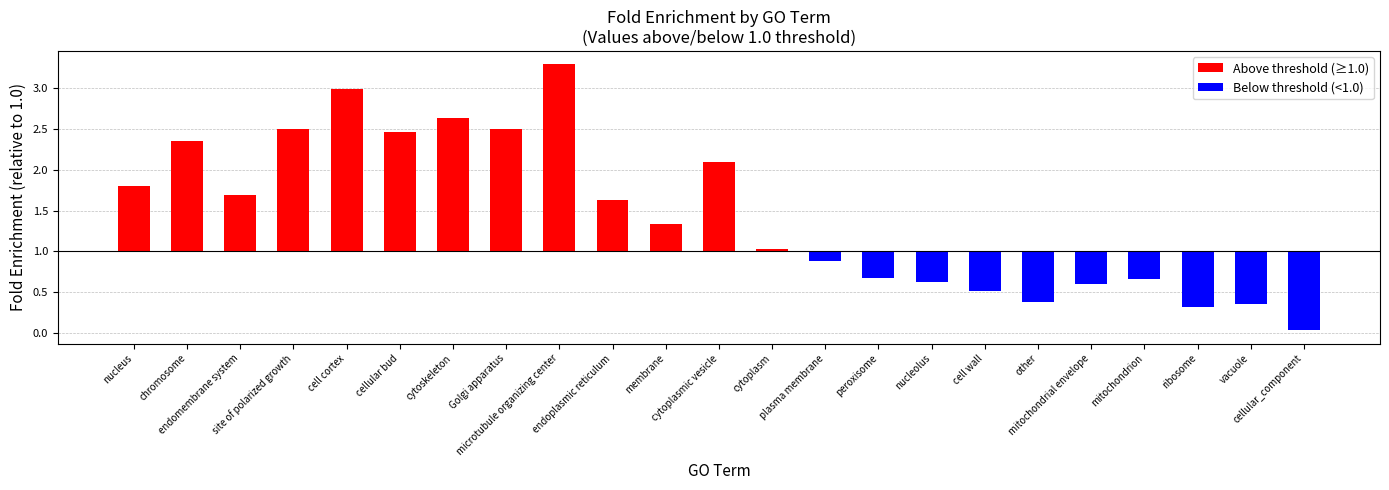

Are the bars horizontal?

No